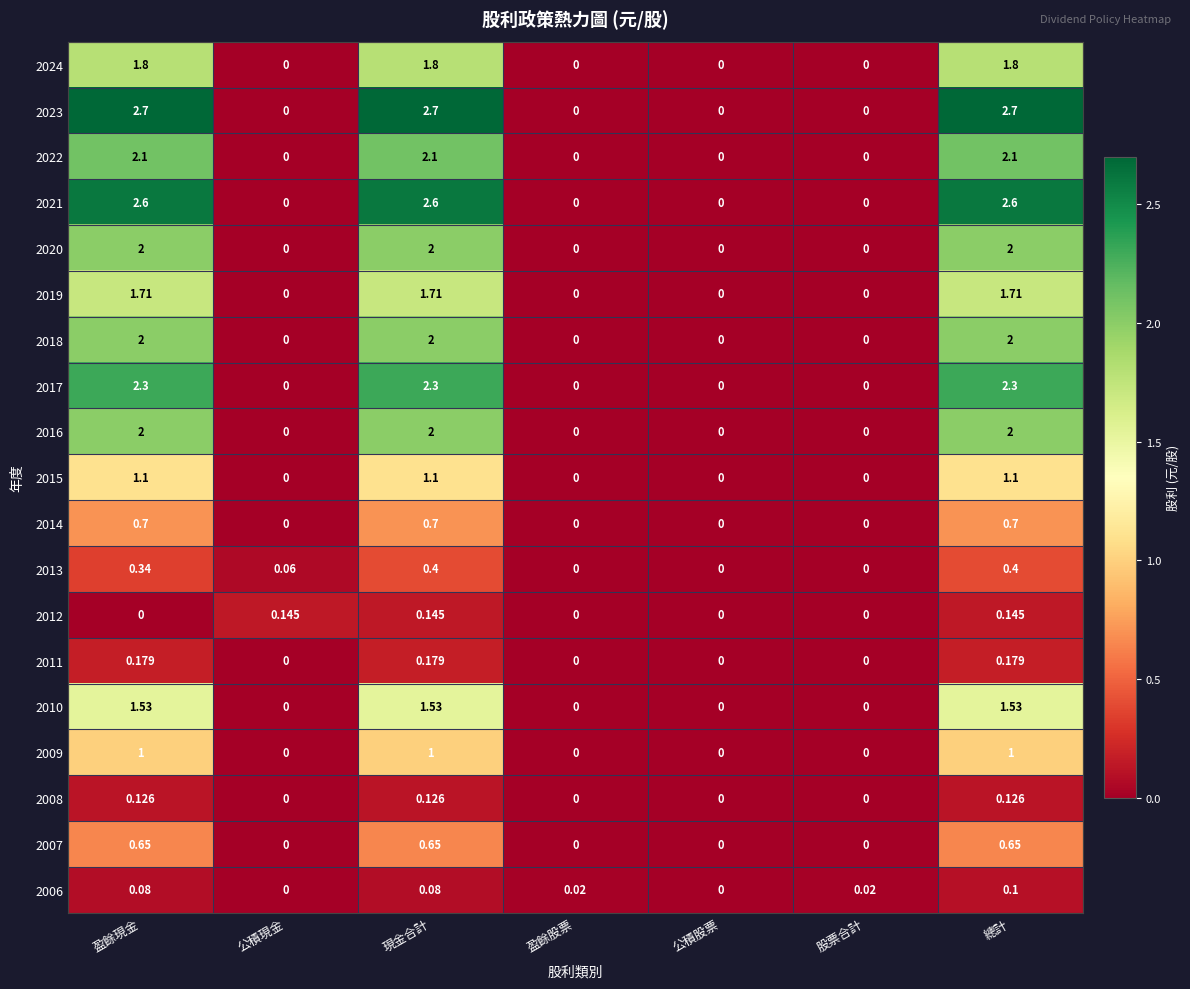

At which label does 2006 reach its peak?

總計